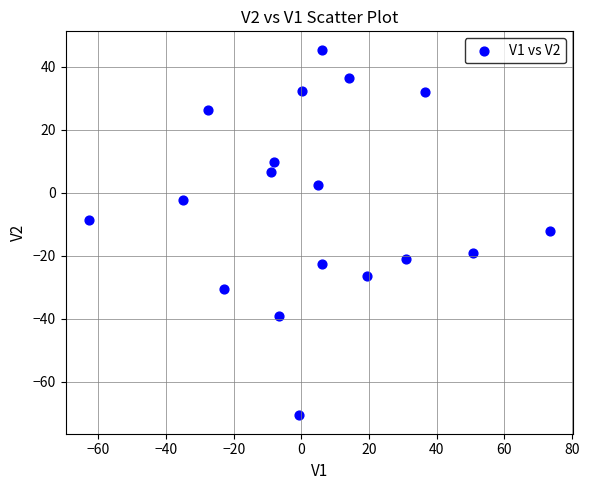

What is the range of Y values (max minus min)?

116.1